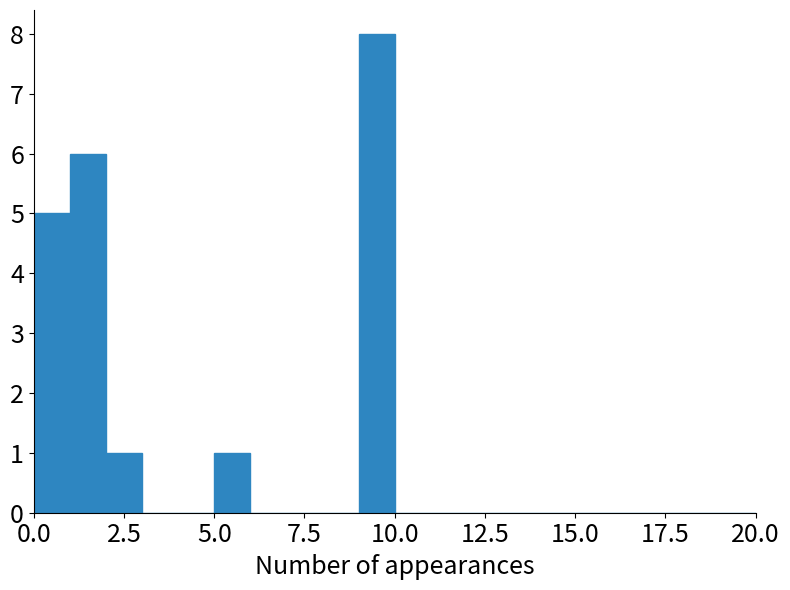

Around what value on the x-axis is the tallest bar? Give the approximate position of its centre, as read against the axis.

9.5